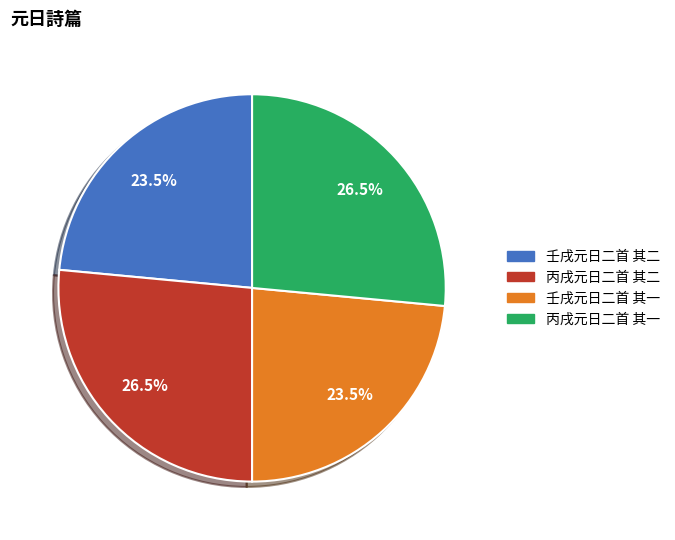

Does 壬戌元日二首 其一 account for over 50% of the chart?

No